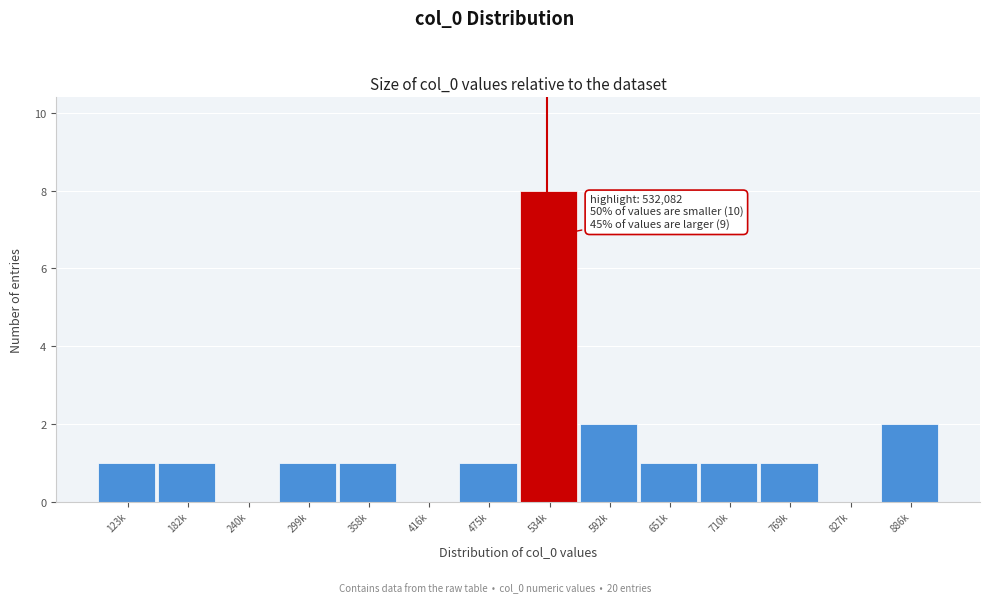

Reading right to left, what are all the values shown in this chart?

886k=2	827k=0	769k=1	710k=1	651k=1	592k=2	534k=8	475k=1	416k=0	358k=1	299k=1	240k=0	182k=1	123k=1